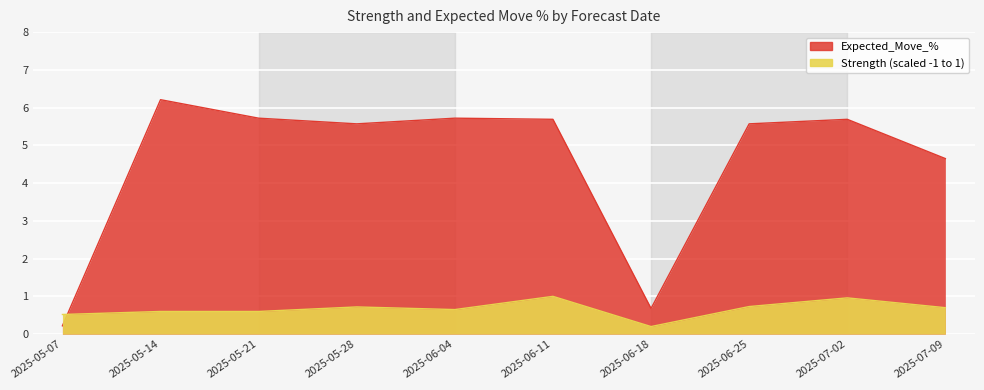

Rank the series by their maximum value, from lowest to highest.

Strength (scaled -1 to 1), Expected_Move_%